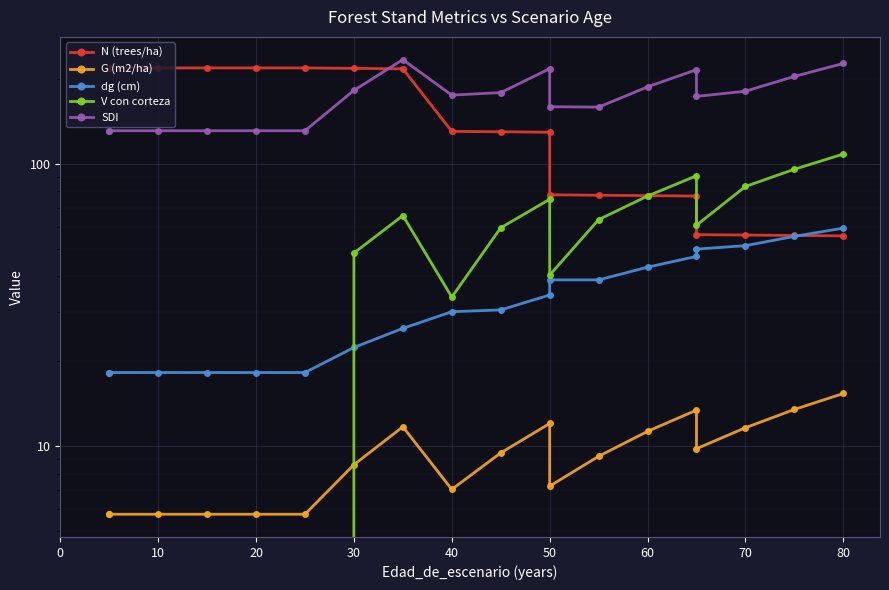

True or false: dg (cm) and V con corteza intersect in this chart.

True